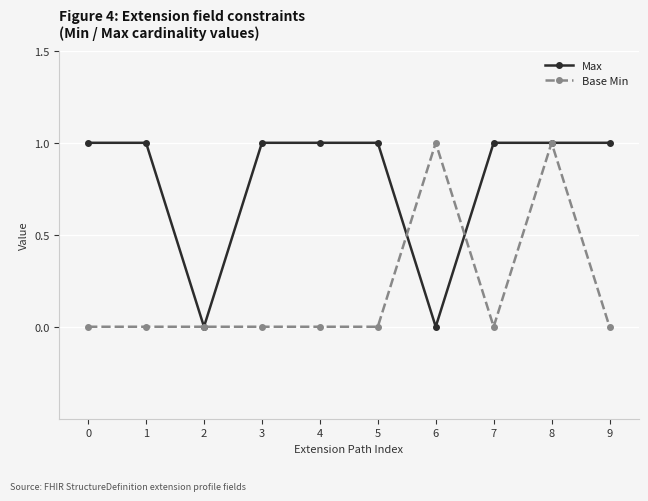

Where is the first local minimum for Max?

2